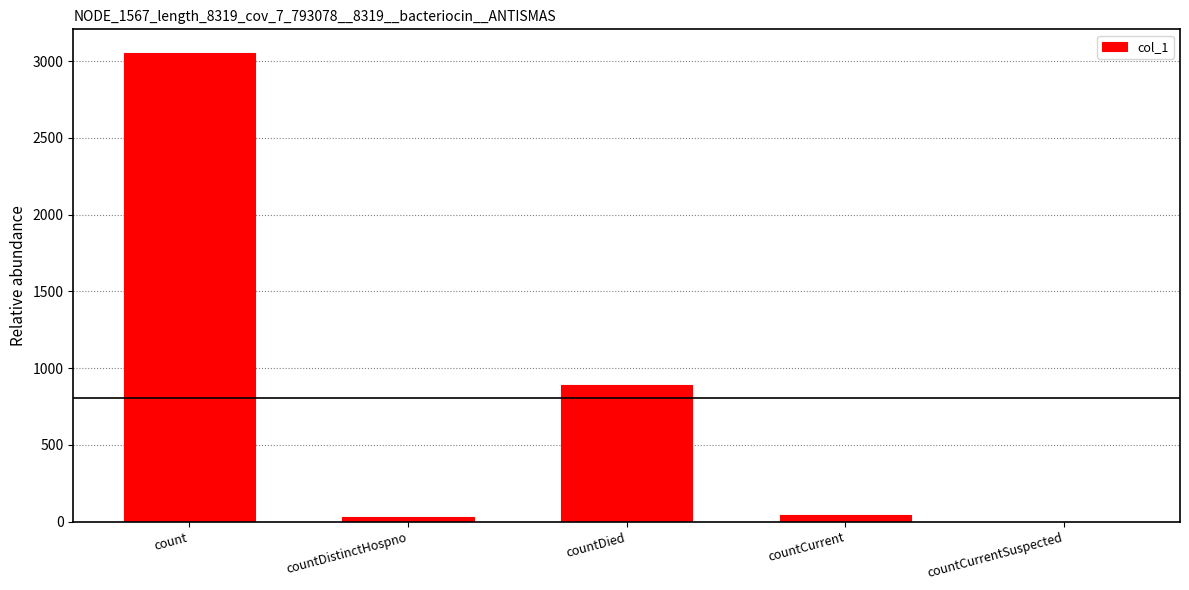

What is the sum of all values?

4019